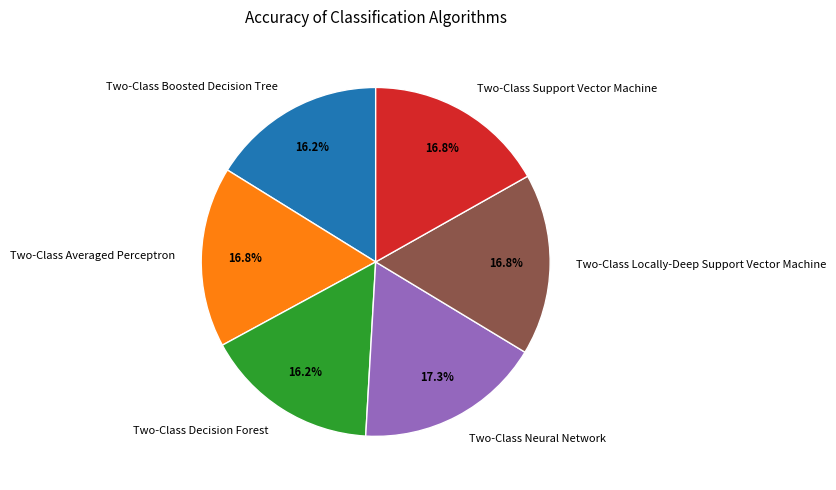

Does Two-Class Averaged Perceptron represent more than half of the total?

No